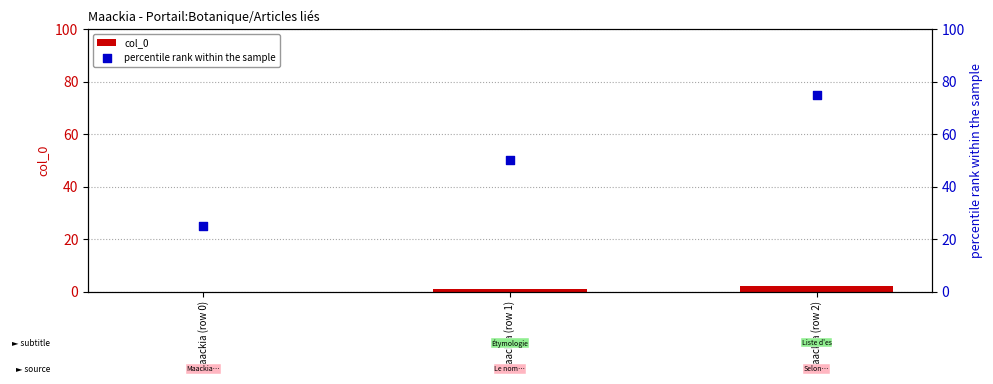

Which series reaches the minimum Y coordinate?

col_0